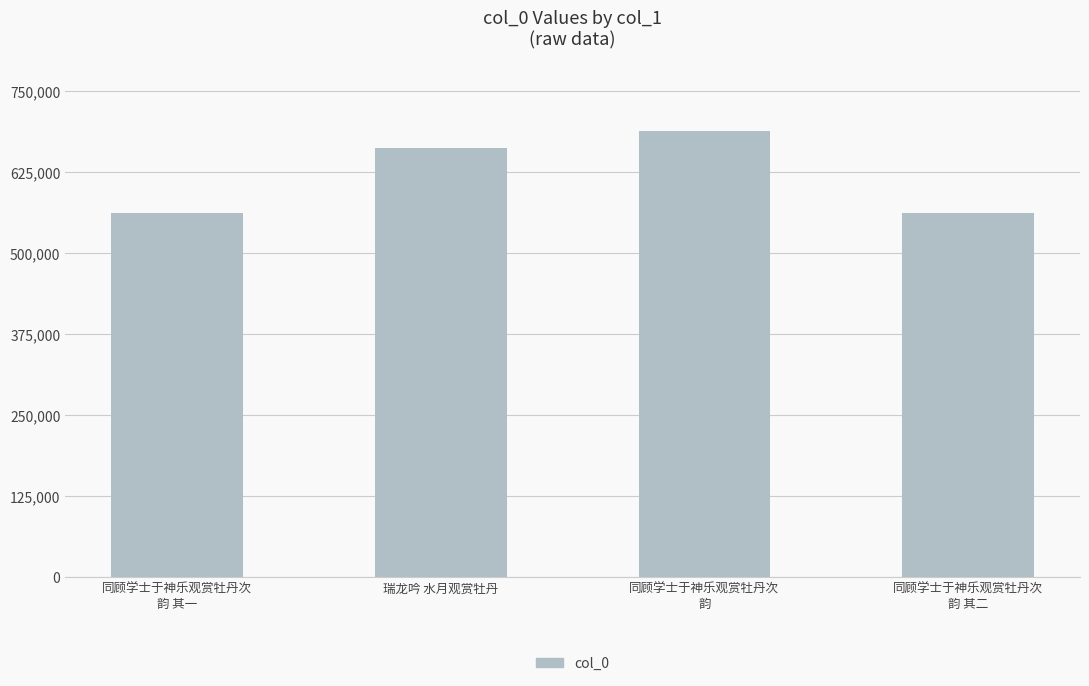

What is the difference between the maximum and minimum values?

127176